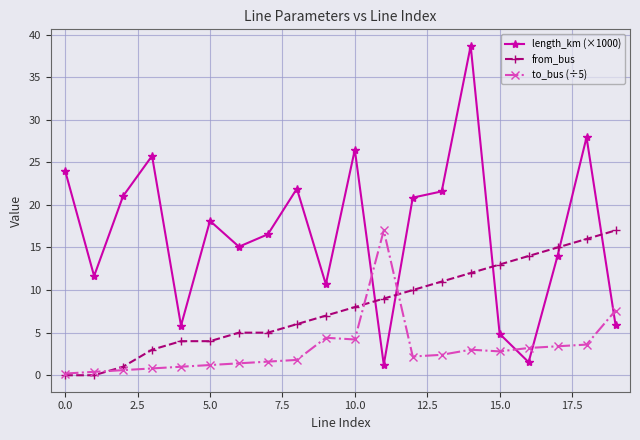

Which series has the largest total across all categories?

length_km (×1000)